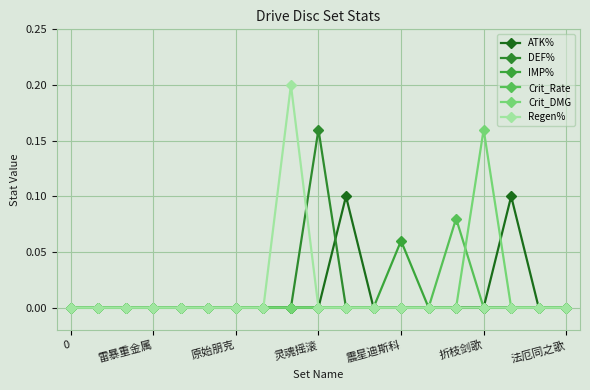

How many lines are shown in the chart?

6